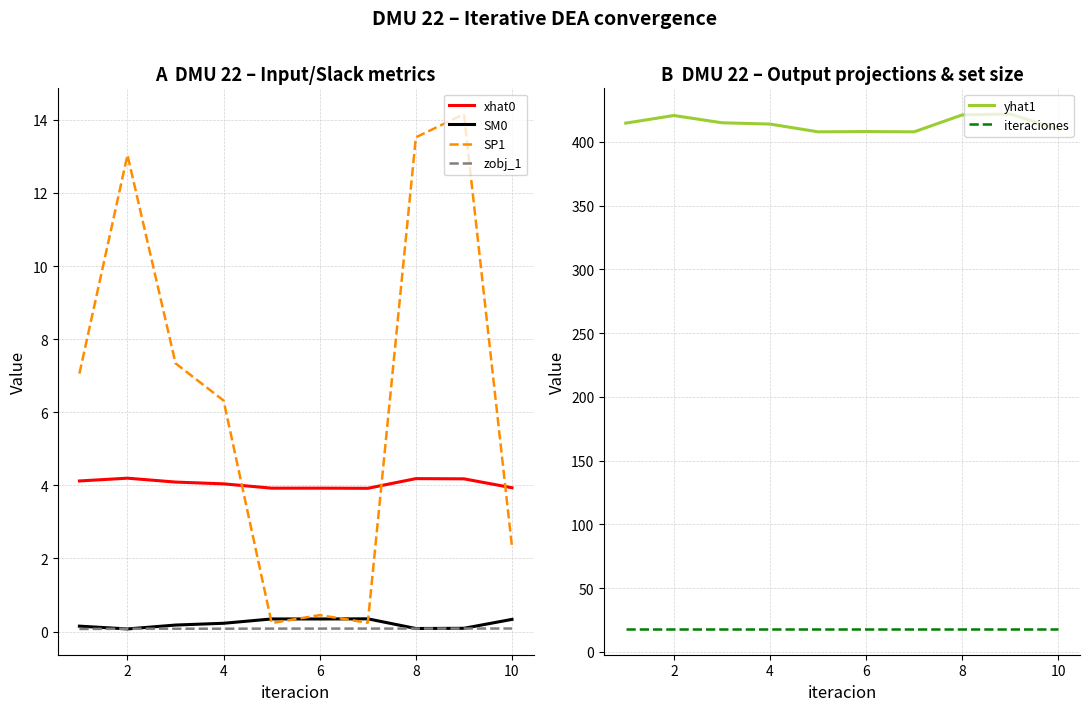

Rank the series by their maximum value, from lowest to highest.

zobj_1, SM0, xhat0, SP1, iteraciones, yhat1